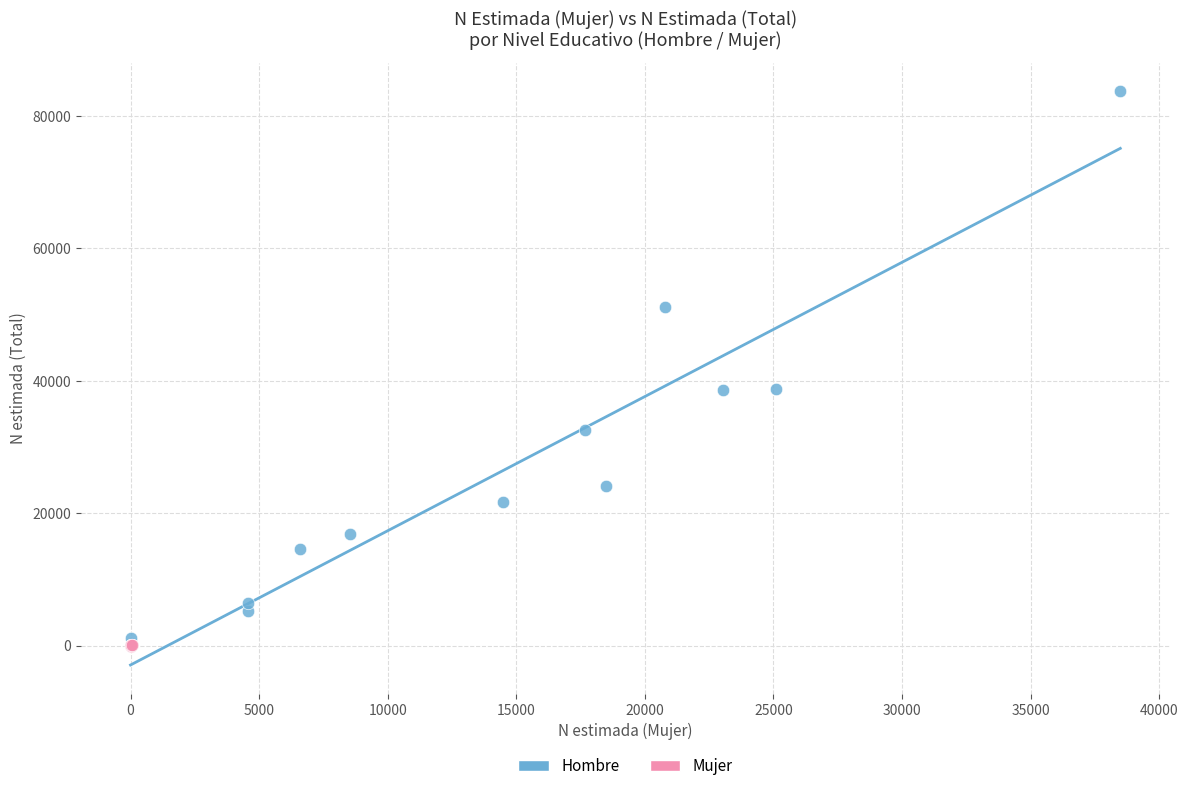

Which series contains the highest Y value?

Hombre